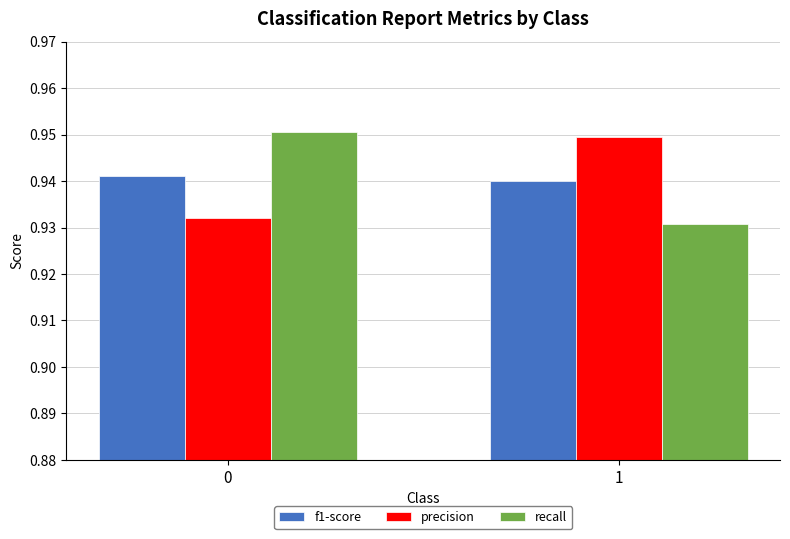

Where is recall nearest to the value 0?

1